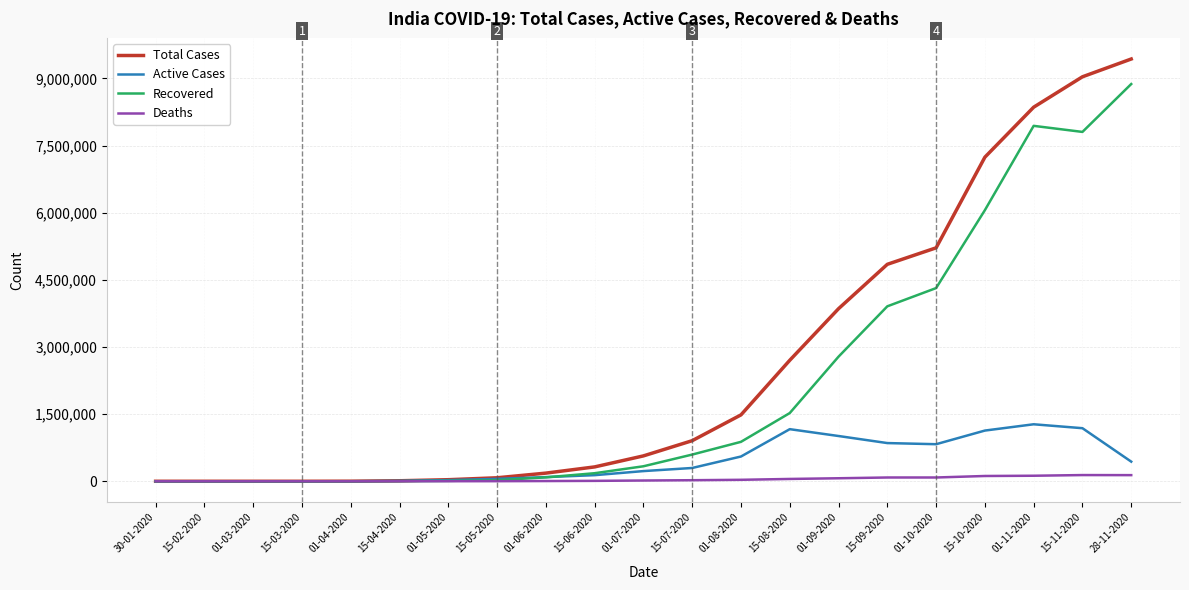

What is the average value of the Active Cases series?

442104